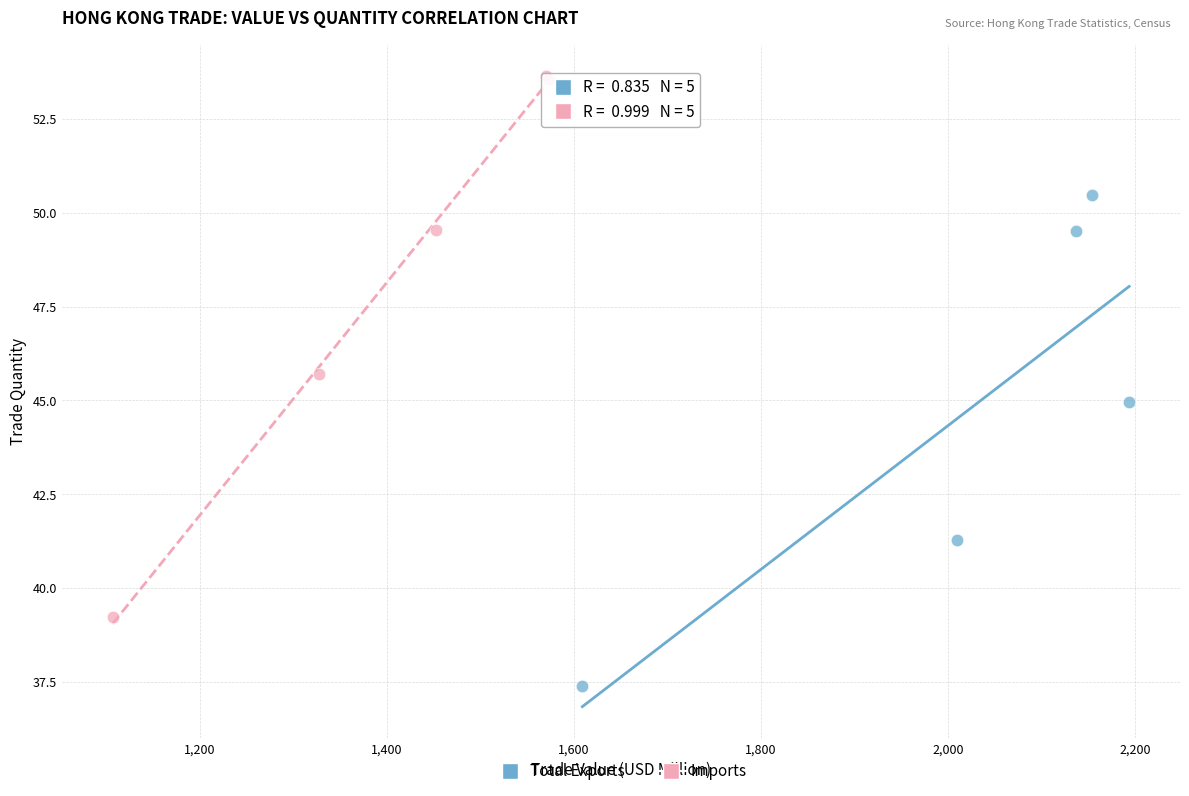

Which series reaches the minimum Y coordinate?

Total Exports